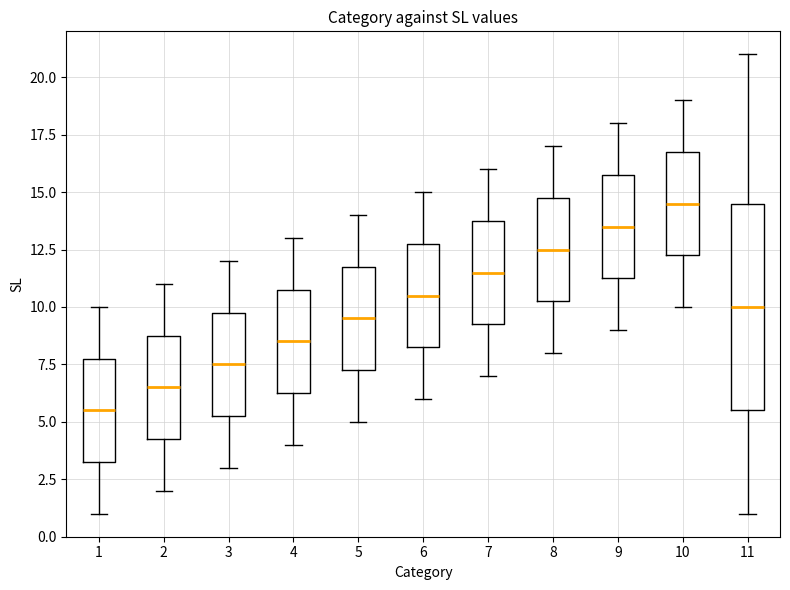

Comparing the boxes themselves (not the whiskers), which one is the tallest?

11